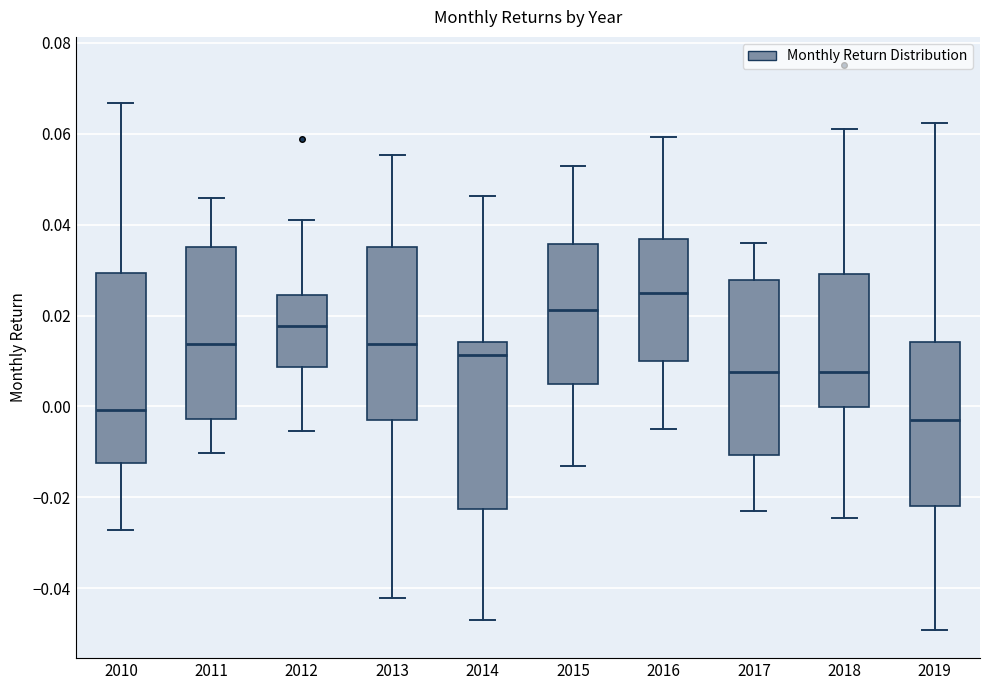

Reading left to right, read every box against the y-axis: the position of its median line, the range the box covers, and the ends of its whiskers. The values are not printed on the chart, so give them approximately, as read against the axis.

2010: median 0.000, box -0.012 to 0.030, whiskers -0.028 to 0.066
2011: median 0.014, box -0.002 to 0.036, whiskers -0.010 to 0.046
2012: median 0.018, box 0.008 to 0.024, whiskers -0.006 to 0.042
2013: median 0.014, box -0.004 to 0.036, whiskers -0.042 to 0.056
2014: median 0.012, box -0.022 to 0.014, whiskers -0.046 to 0.046
2015: median 0.022, box 0.004 to 0.036, whiskers -0.014 to 0.052
2016: median 0.026, box 0.010 to 0.036, whiskers -0.004 to 0.060
2017: median 0.008, box -0.010 to 0.028, whiskers -0.024 to 0.036
2018: median 0.008, box 0.000 to 0.030, whiskers -0.024 to 0.060
2019: median -0.002, box -0.022 to 0.014, whiskers -0.050 to 0.062